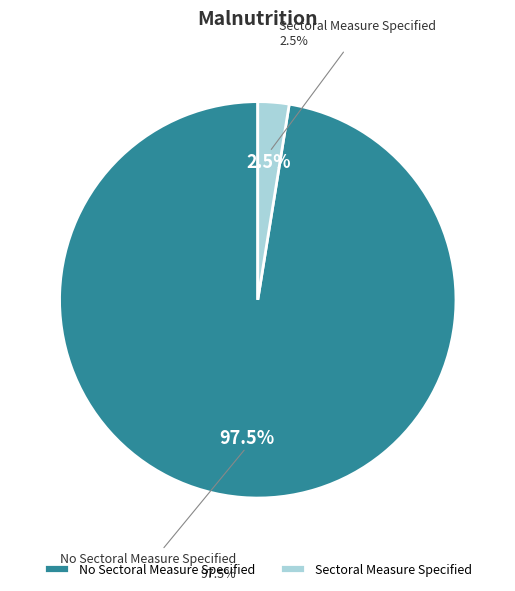

Which category has the smallest portion of the pie?

Sectoral Measure Specified